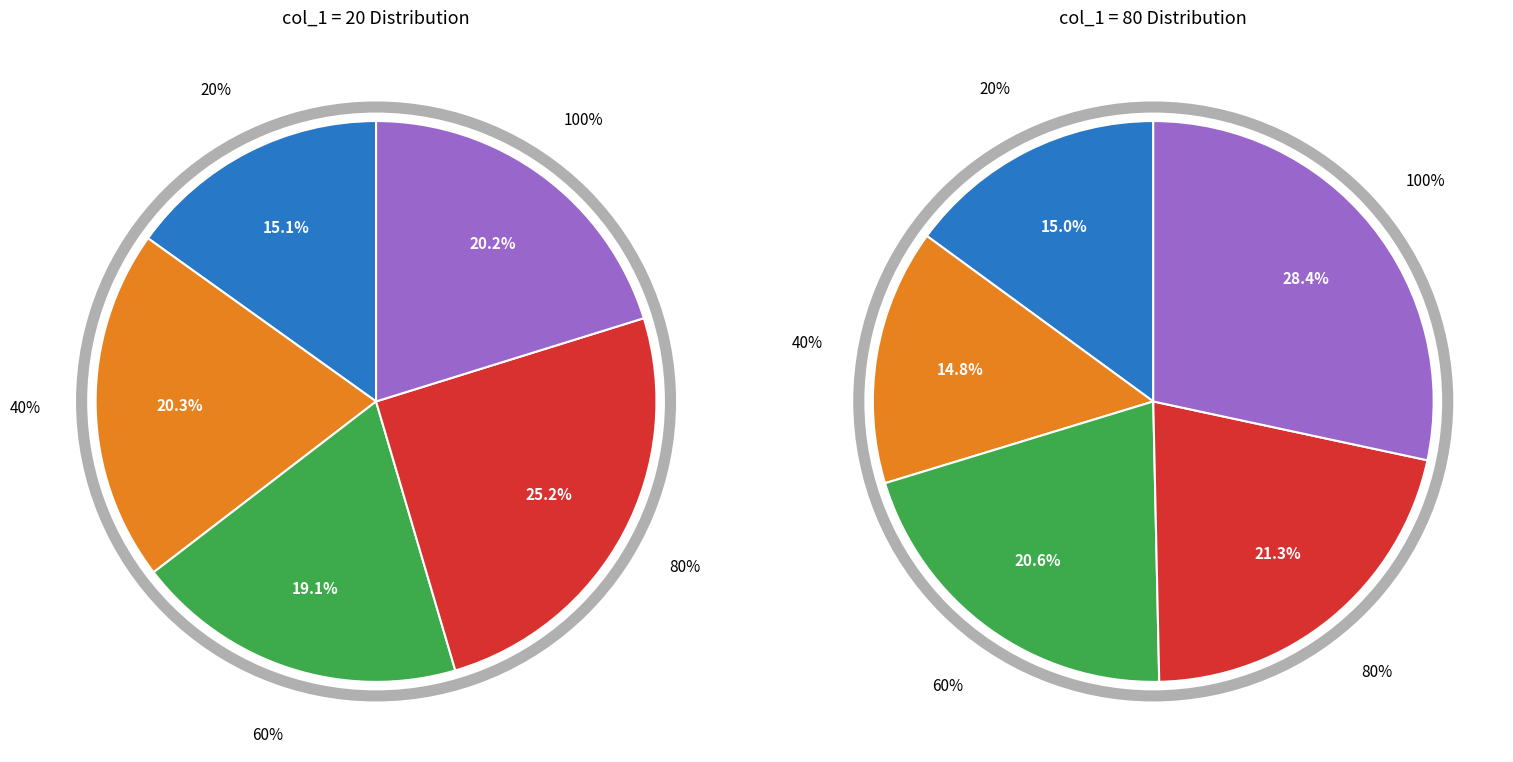

To the nearest percent, what is the combined percentage of 100% and 80%?

50%